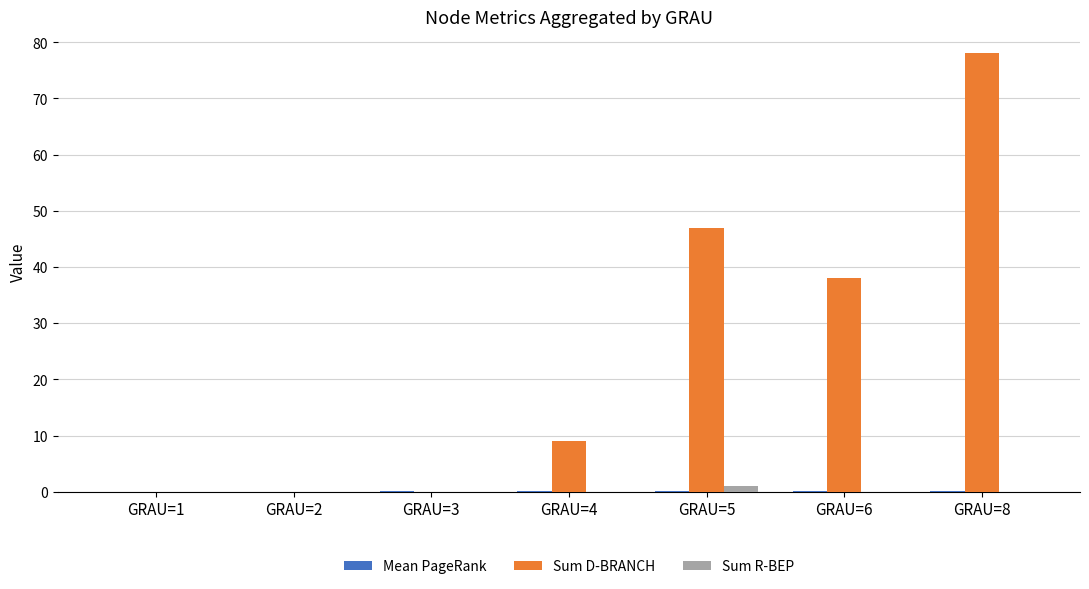

At which category is the sum across all series the highest?

GRAU=8